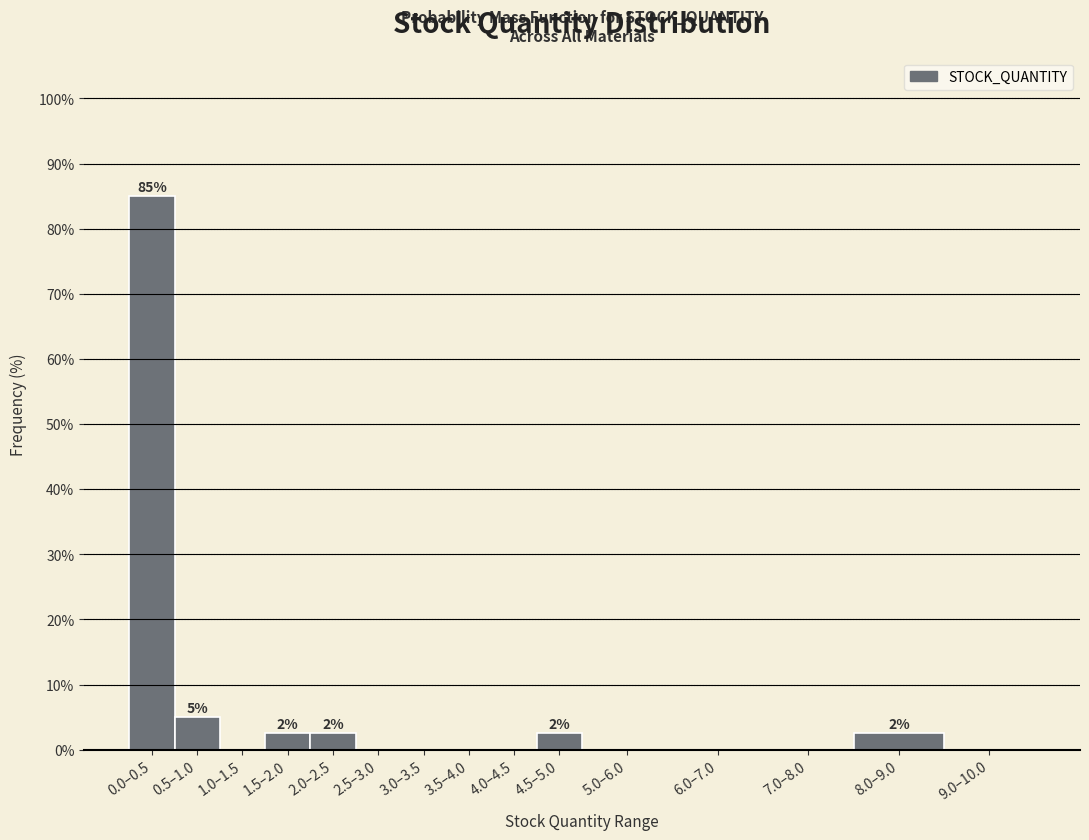

Reading left to right, transcribe all the data shown in this chart.

0.0–0.5=85.0	0.5–1.0=5.0	1.0–1.5=0.0	1.5–2.0=2.5	2.0–2.5=2.5	2.5–3.0=0.0	3.0–3.5=0.0	3.5–4.0=0.0	4.0–4.5=0.0	4.5–5.0=2.5	5.0–6.0=0.0	6.0–7.0=0.0	7.0–8.0=0.0	8.0–9.0=2.5	9.0–10.0=0.0